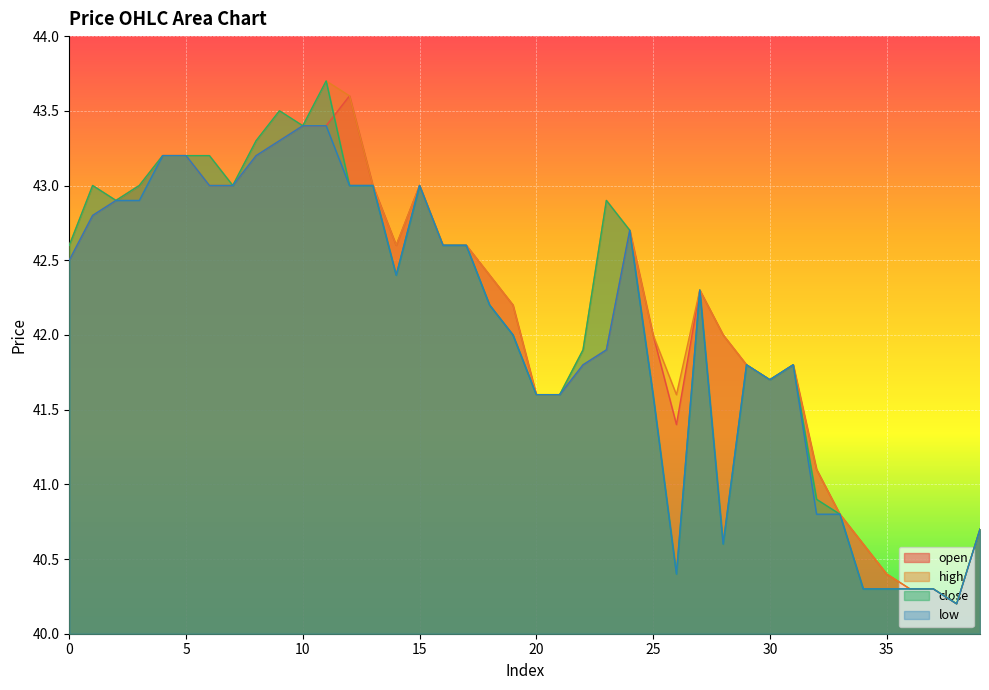

Which category has the lowest value in the close series?

38